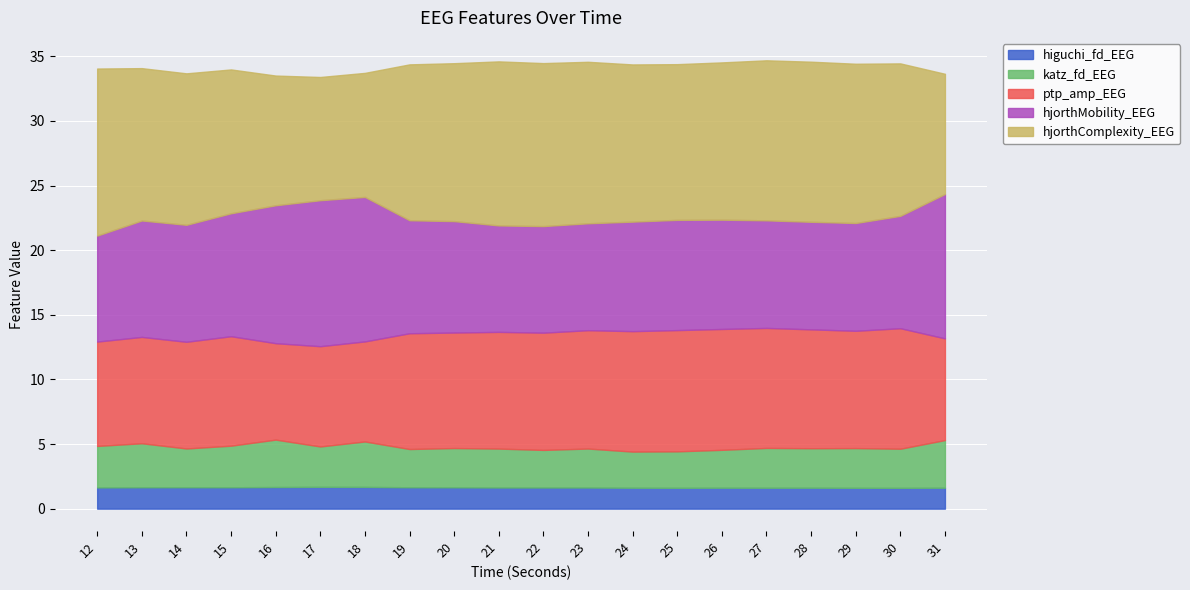

Is it true that katz_fd_EEG equals 3.2 at 12?

True